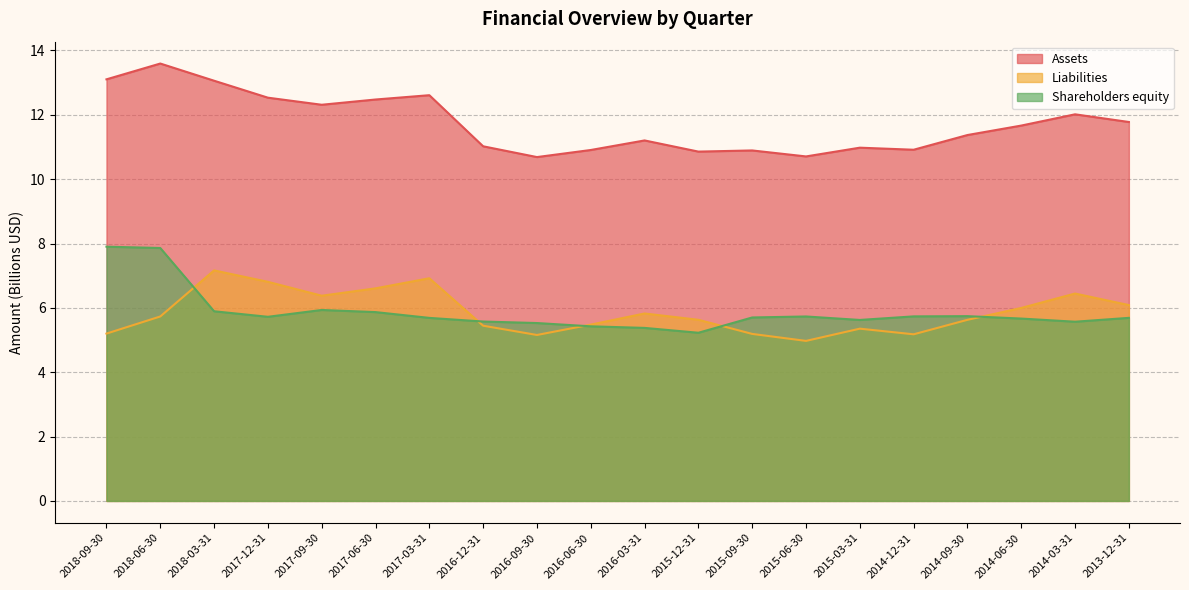

Reading left to right, transcribe all the data shown in this chart.

Assets: 13.1	13.6	13.1	12.5	12.3	12.5	12.6	11.0	10.7	10.9	11.2	10.9	10.9	10.7	11.0	10.9	11.4	11.7	12.0	11.8
Liabilities: 5.2	5.7	7.2	6.8	6.4	6.6	6.9	5.4	5.2	5.5	5.8	5.6	5.2	5.0	5.4	5.2	5.6	6.0	6.4	6.1
Shareholders equity: 7.9	7.9	5.9	5.7	5.9	5.9	5.7	5.6	5.5	5.4	5.4	5.2	5.7	5.7	5.6	5.7	5.7	5.7	5.6	5.7